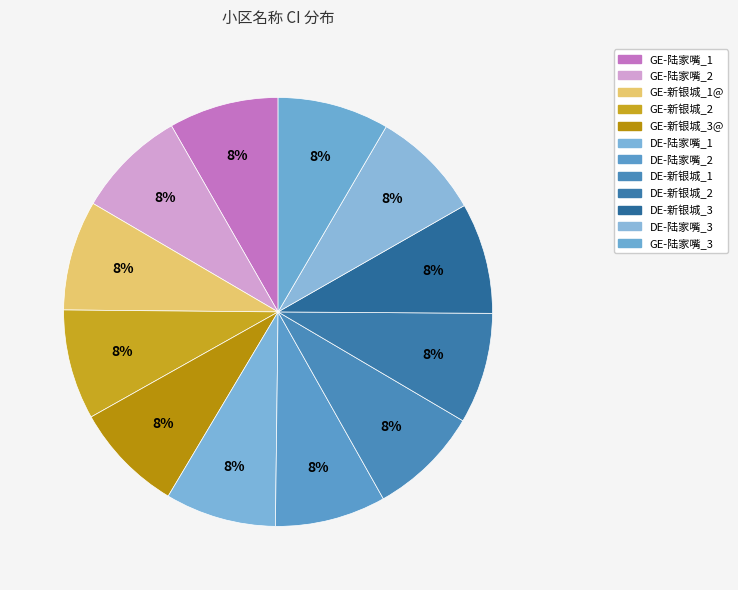

How many segments does this pie chart have?

12